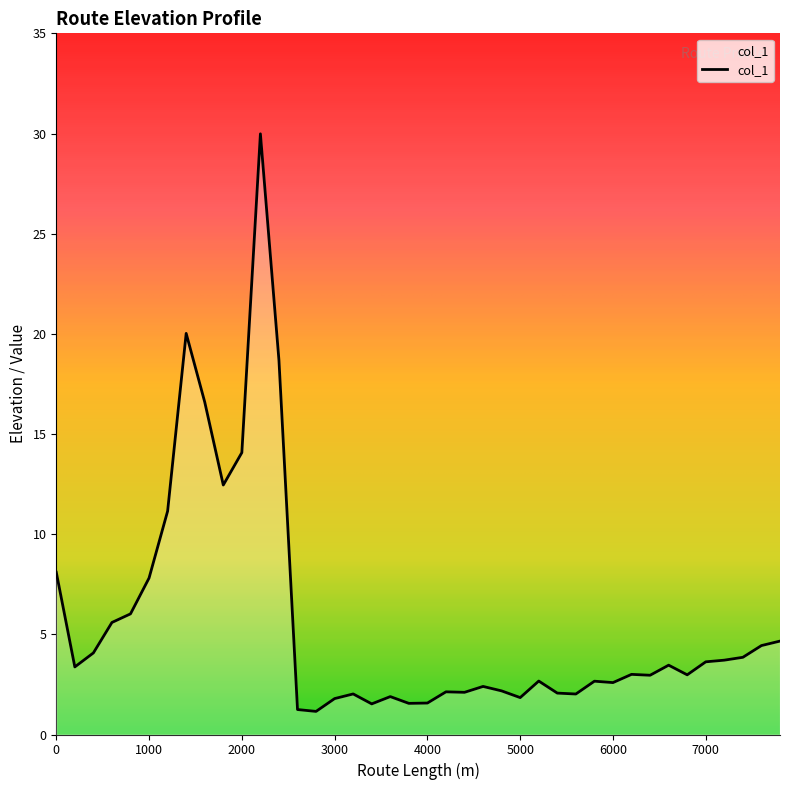

What is the difference between the maximum and minimum values?

28.8